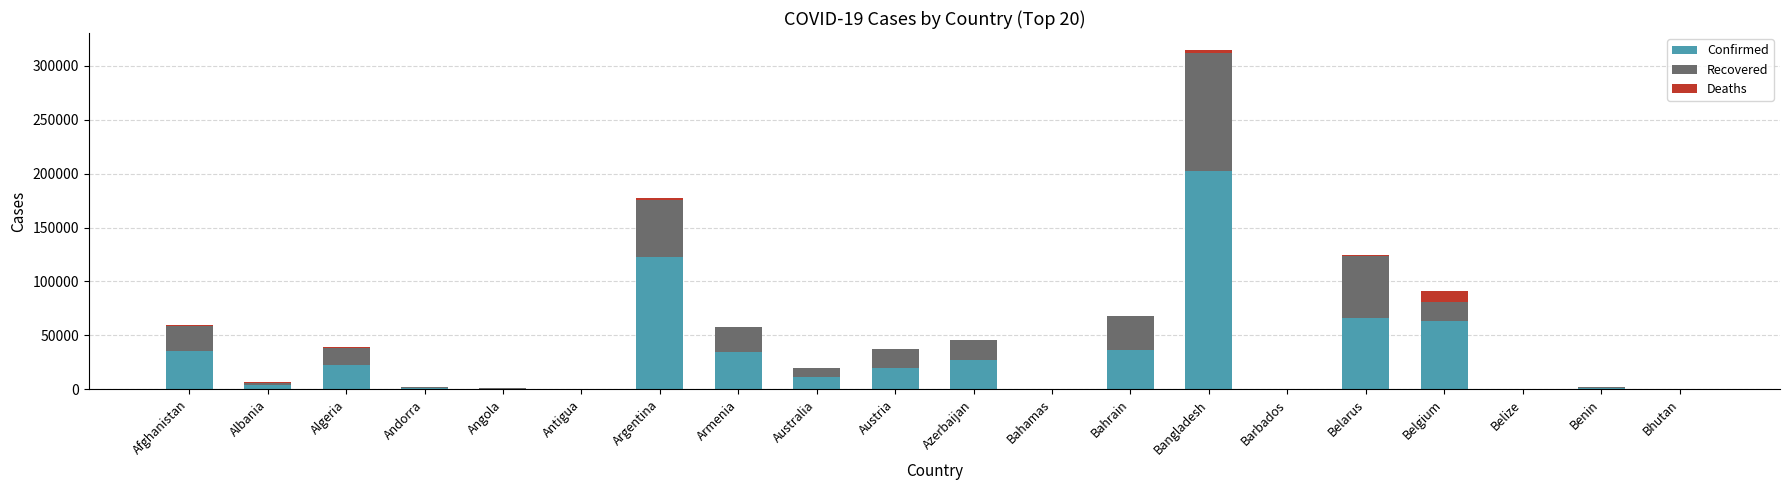

At which label is Confirmed closest to 101053?

Argentina